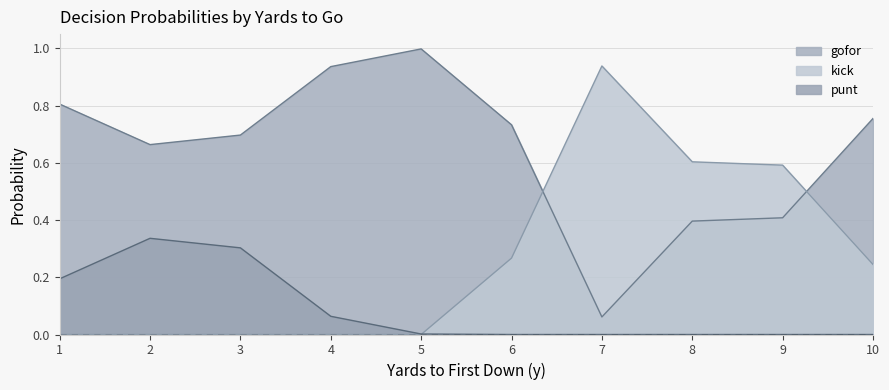

True or false: gofor has a value of 1.6 at 5.

False